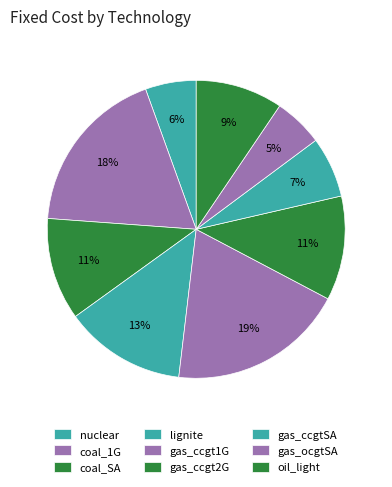

To the nearest percent, what portion does gas_ccgt2G represent?

11%